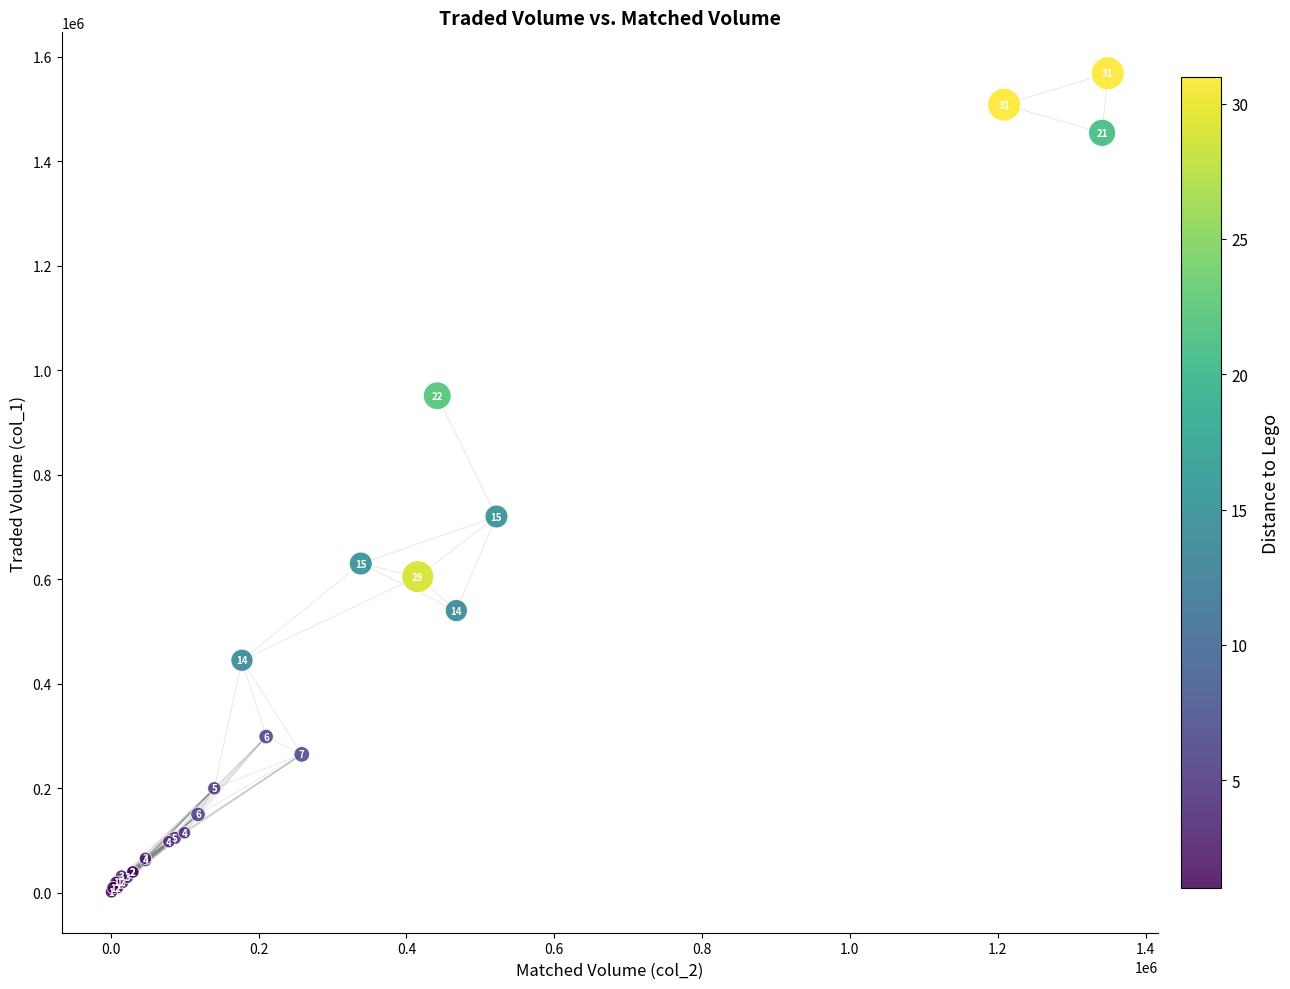

What Y value in the scatter plot is closest to 785000?

720000